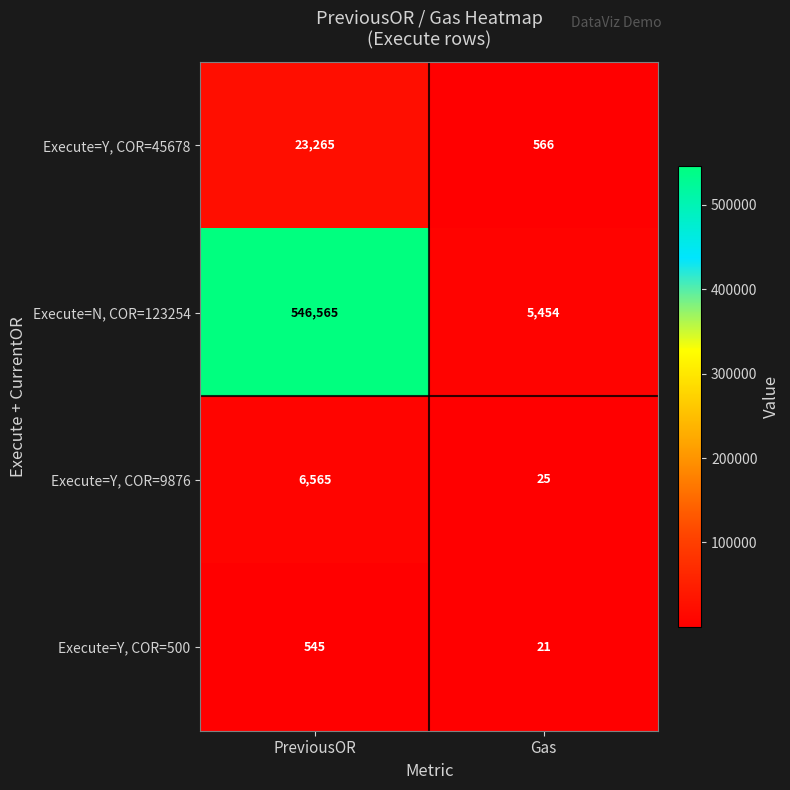

What is the minimum value shown in the chart?

21